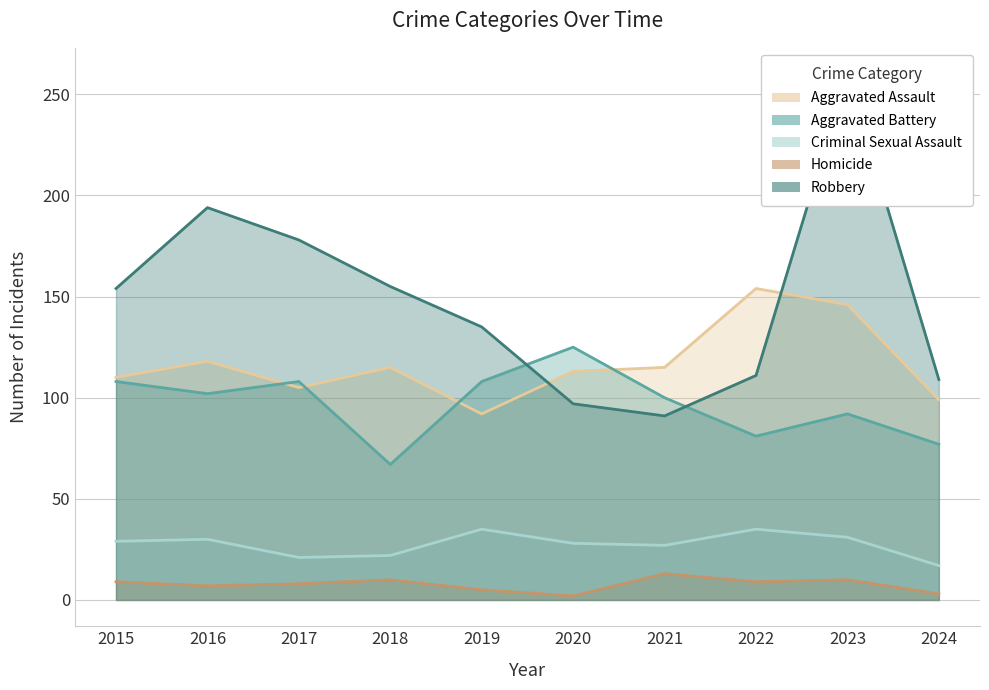

Reading right to left, list all the values displayed in this chart.

Aggravated Assault: 2024=99	2023=146	2022=154	2021=115	2020=113	2019=92	2018=115	2017=105	2016=118	2015=110
Aggravated Battery: 2024=77	2023=92	2022=81	2021=100	2020=125	2019=108	2018=67	2017=108	2016=102	2015=108
Criminal Sexual Assault: 2024=17	2023=31	2022=35	2021=27	2020=28	2019=35	2018=22	2017=21	2016=30	2015=29
Homicide: 2024=3	2023=10	2022=9	2021=13	2020=2	2019=5	2018=10	2017=8	2016=7	2015=9
Robbery: 2024=109	2023=260	2022=111	2021=91	2020=97	2019=135	2018=155	2017=178	2016=194	2015=154